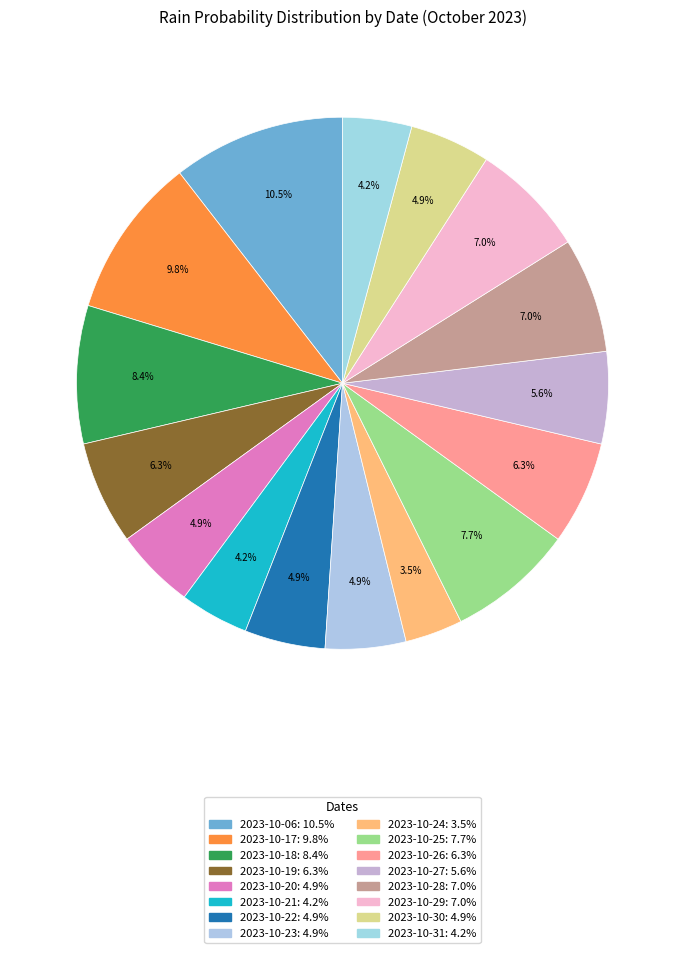

What is the ratio of the value at 2023-10-26 to the value at 2023-10-19?

1.0